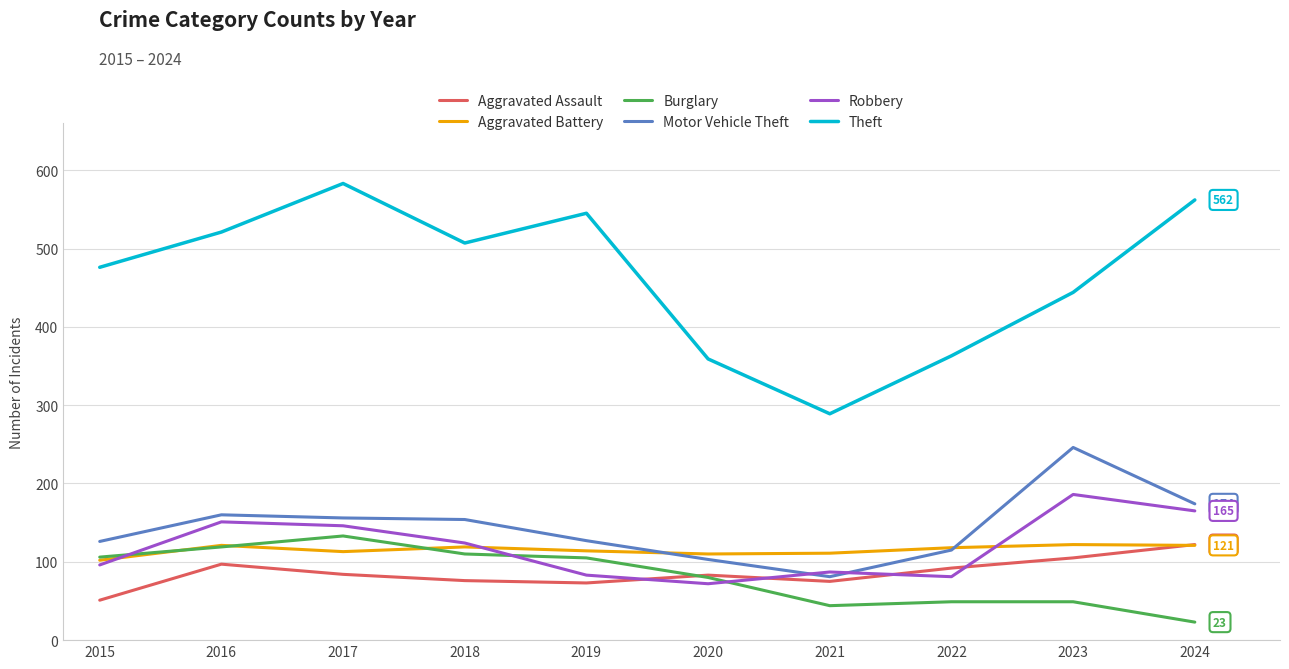

Where is Theft nearest to the value 436?

2023